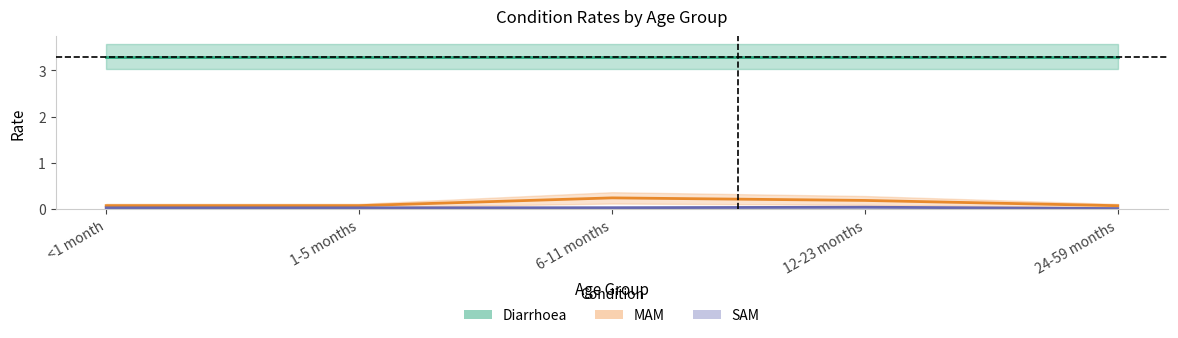

What is the difference between the maximum and minimum values in the MAM series?

0.2